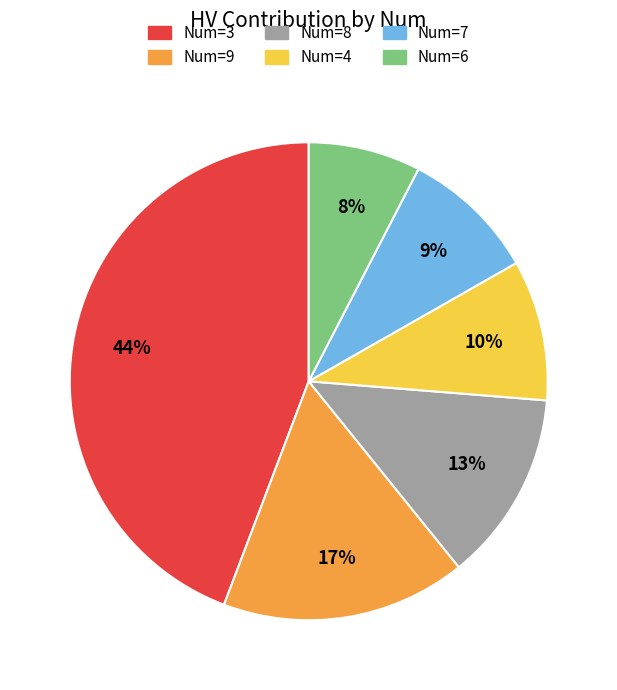

To the nearest percent, what portion does Num=4 represent?

10%